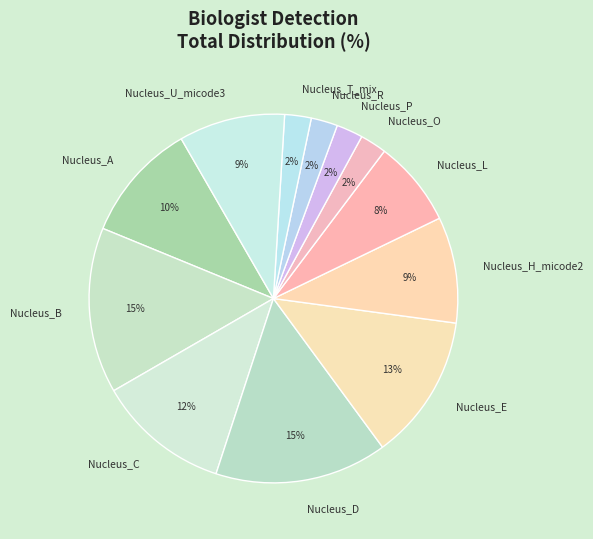

Do Nucleus_H_micode2 and Nucleus_P together represent more than half of the pie?

No